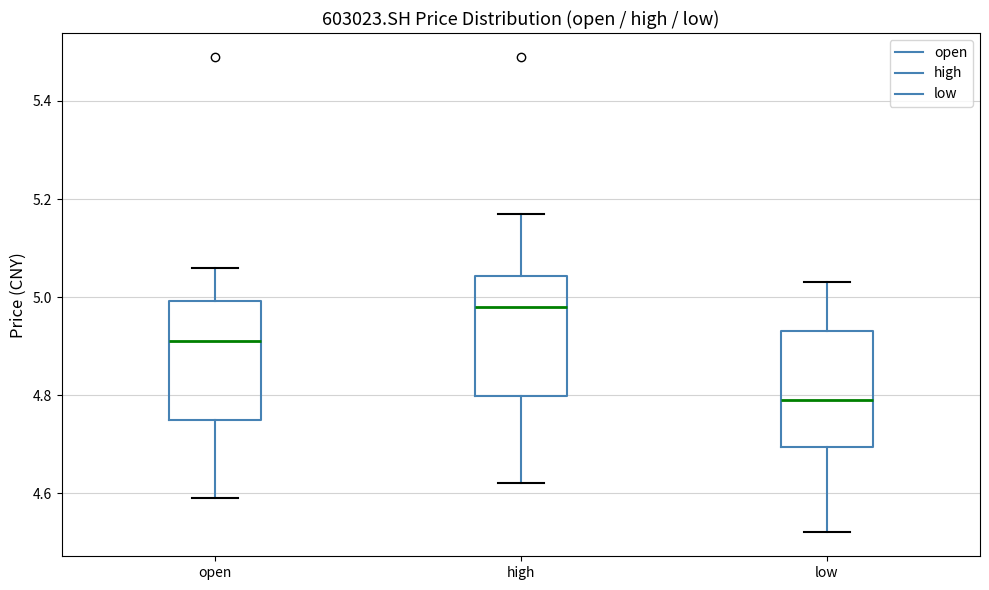

Where is the lower edge of the box for low on the y-axis? The values are not printed on the chart, so give them approximately, as read against the axis.

4.70